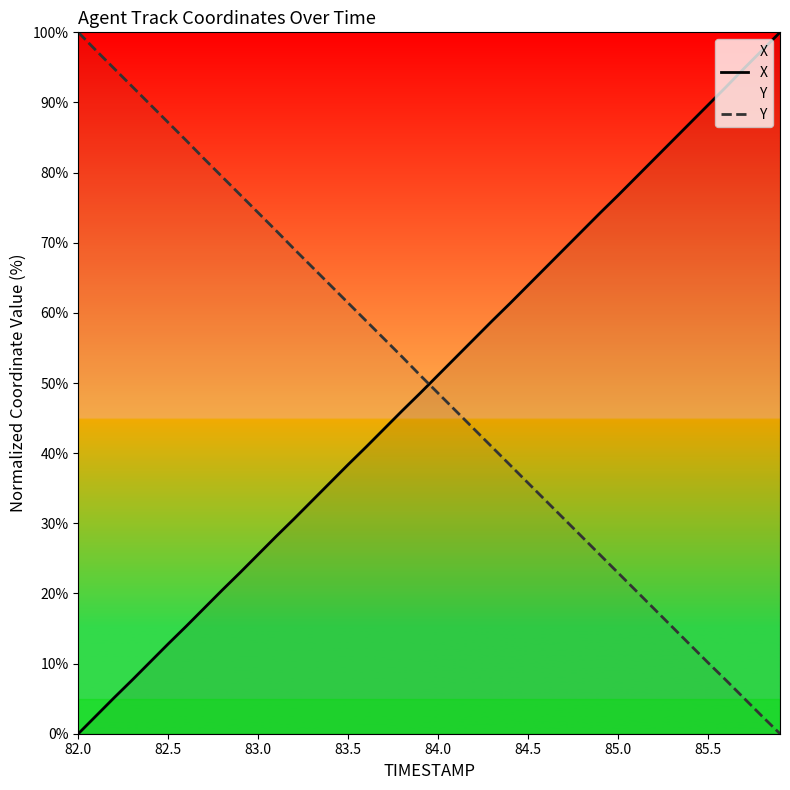

What are all the series names shown in the legend?

X, Y